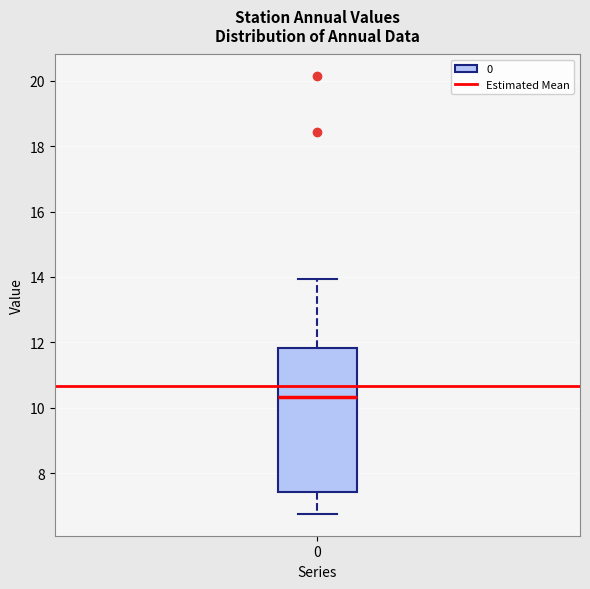

Read this box plot against the y-axis: the position of the median line, the range covered by the box, and the ends of both whiskers. The values are not printed on the chart, so give them approximately, as read against the axis.

median 10.4, box 7.4 to 11.8, whiskers 6.8 to 14.0